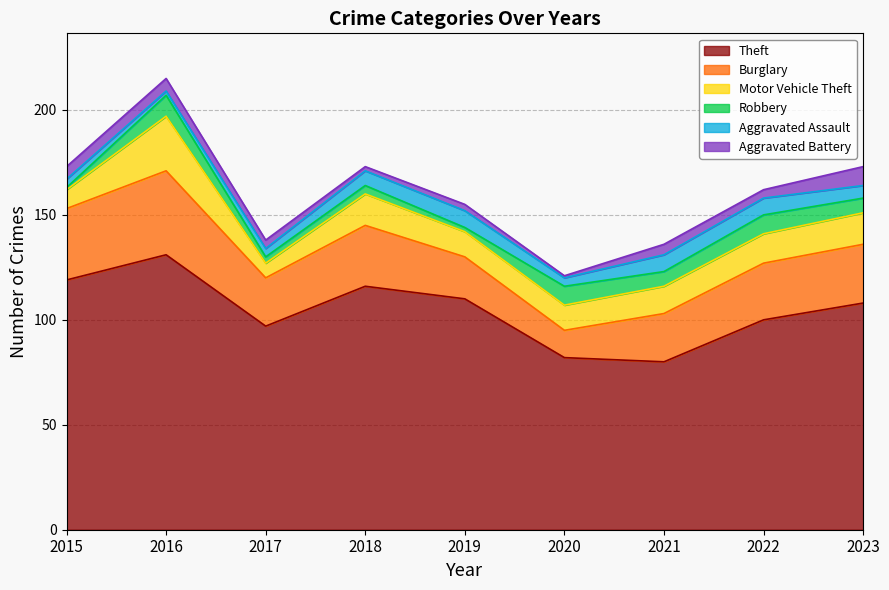

What is the difference between the highest and lowest values at 2023?

102